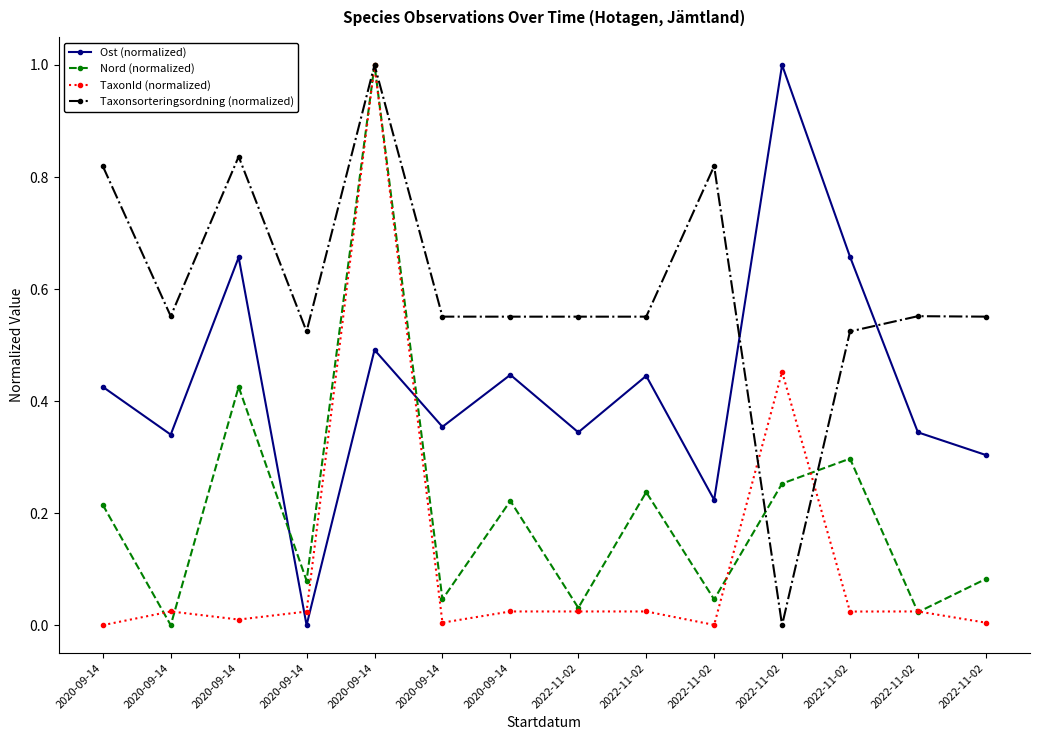

What value does the Nord (normalized) series have at 2020-09-14?

0.4